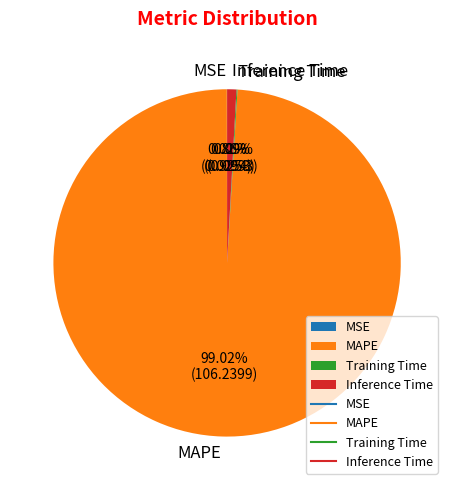

Which category has the biggest portion of the pie?

MAPE